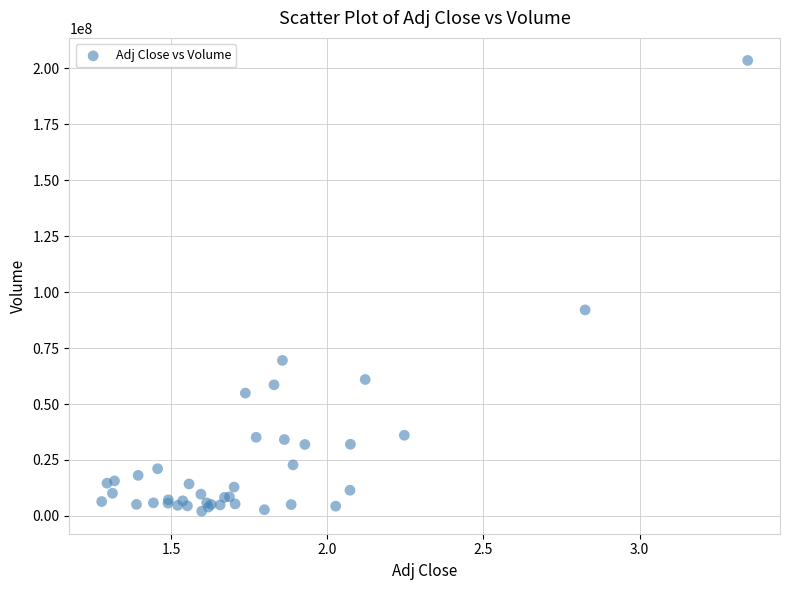

What Y value in the scatter plot is closest to 102828302?

92061342